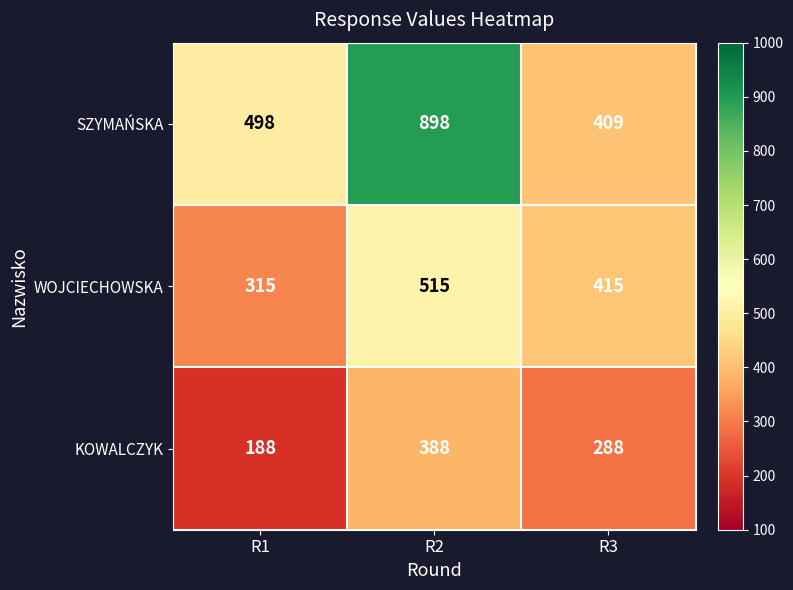

What is the sum of the SZYMAŃSKA values at R3 and R1?

907